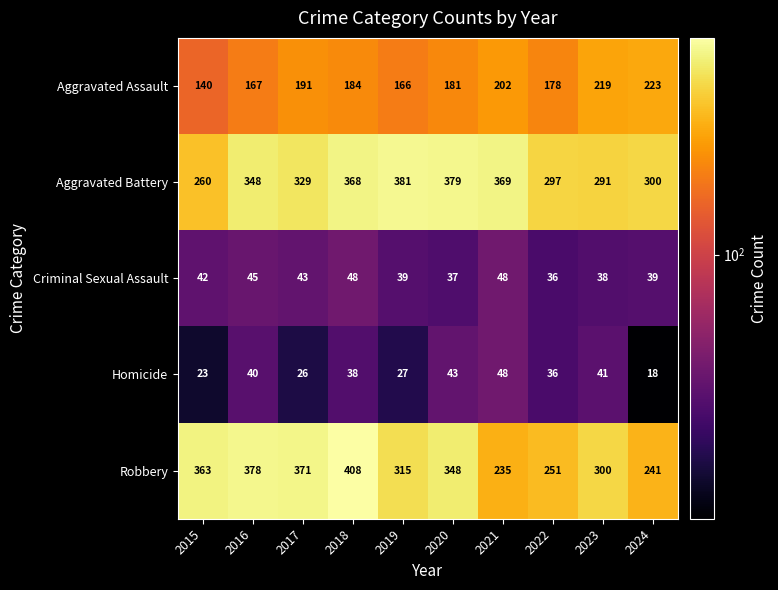

What is the smallest value displayed?

18